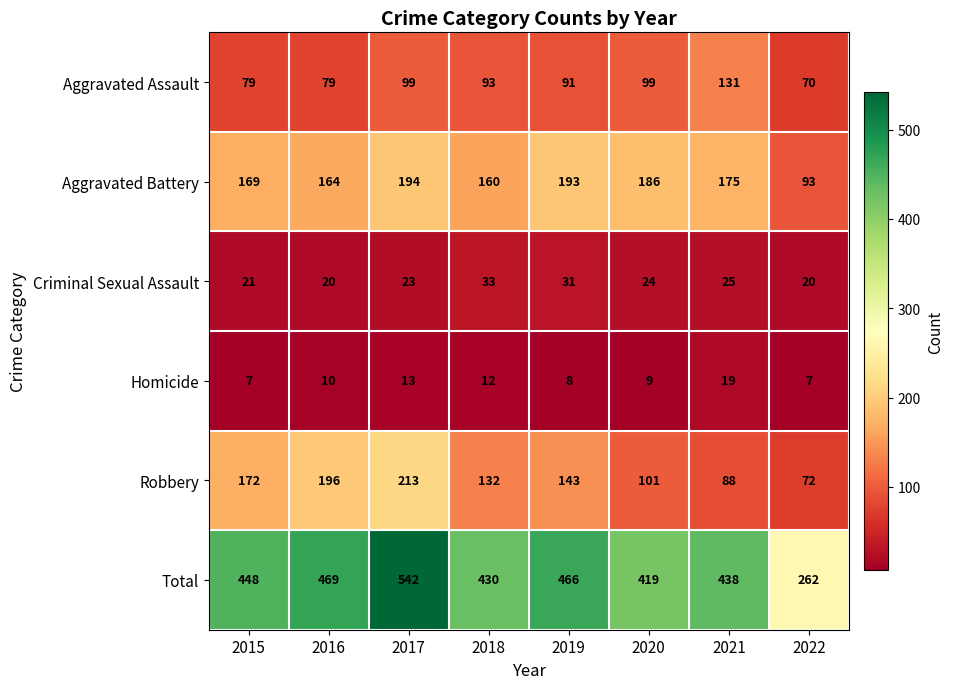

At which category does the chart reach its peak across all series?

2017